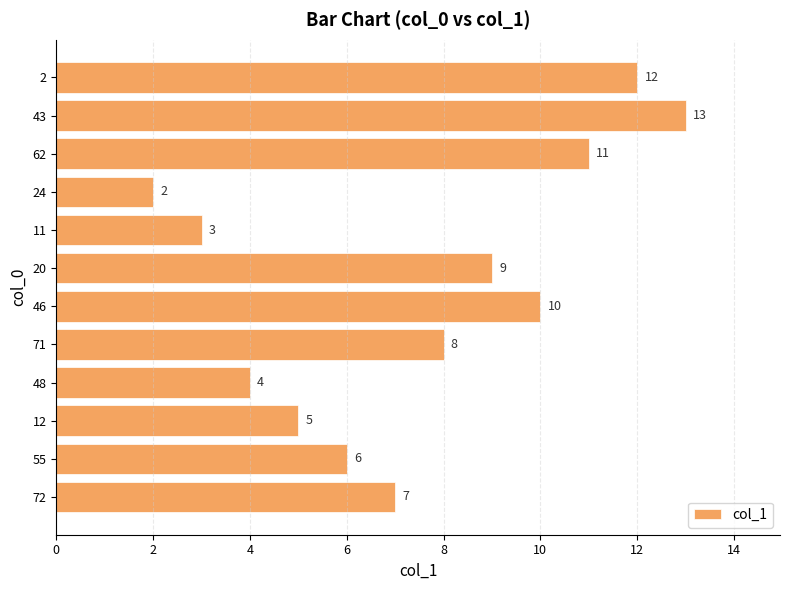

Reading top to bottom, extract all data points from this chart.

2=12	43=13	62=11	24=2	11=3	20=9	46=10	71=8	48=4	12=5	55=6	72=7